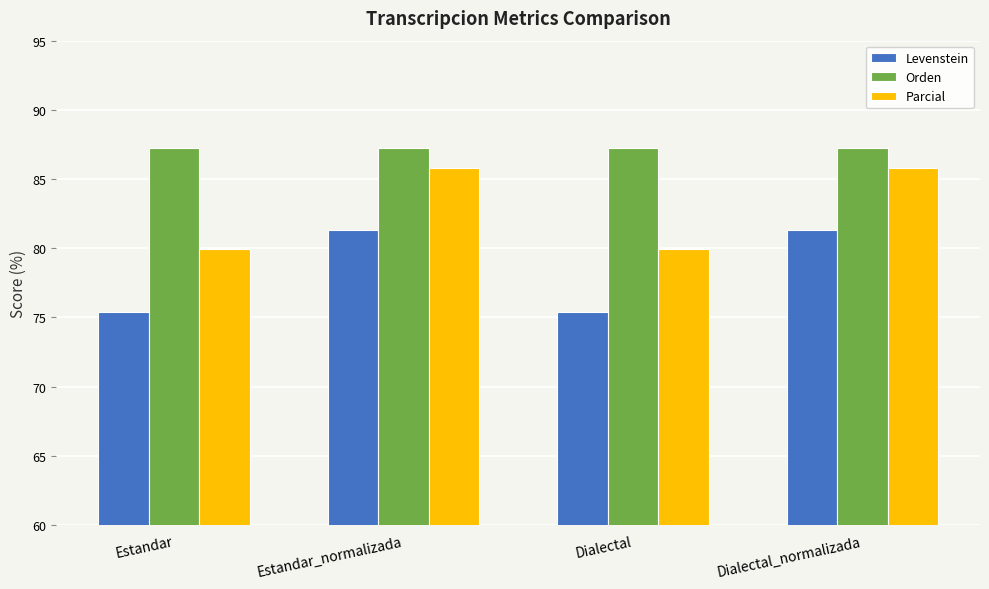

Is the value of Parcial at Estandar greater than the value of Orden at Estandar?

No